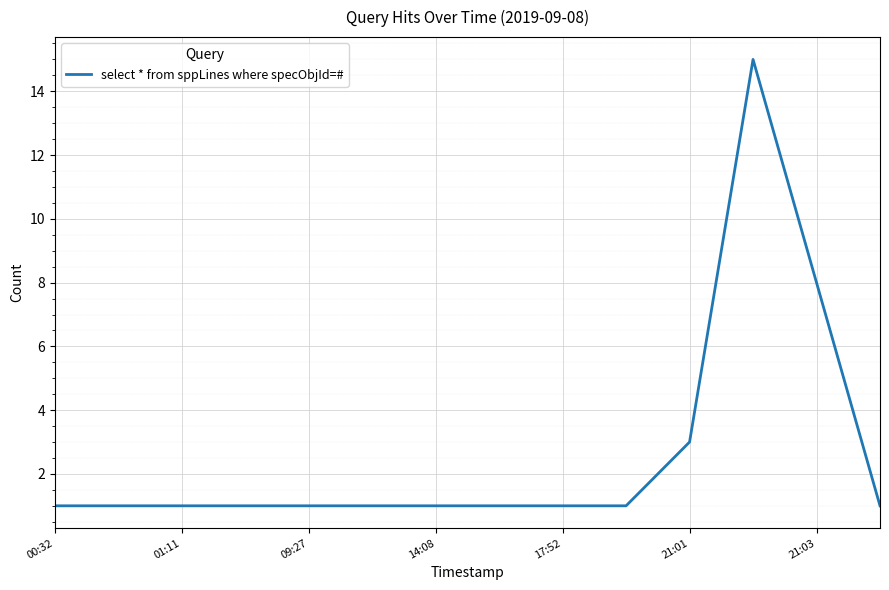

What is the difference between the maximum and second lowest values?

14